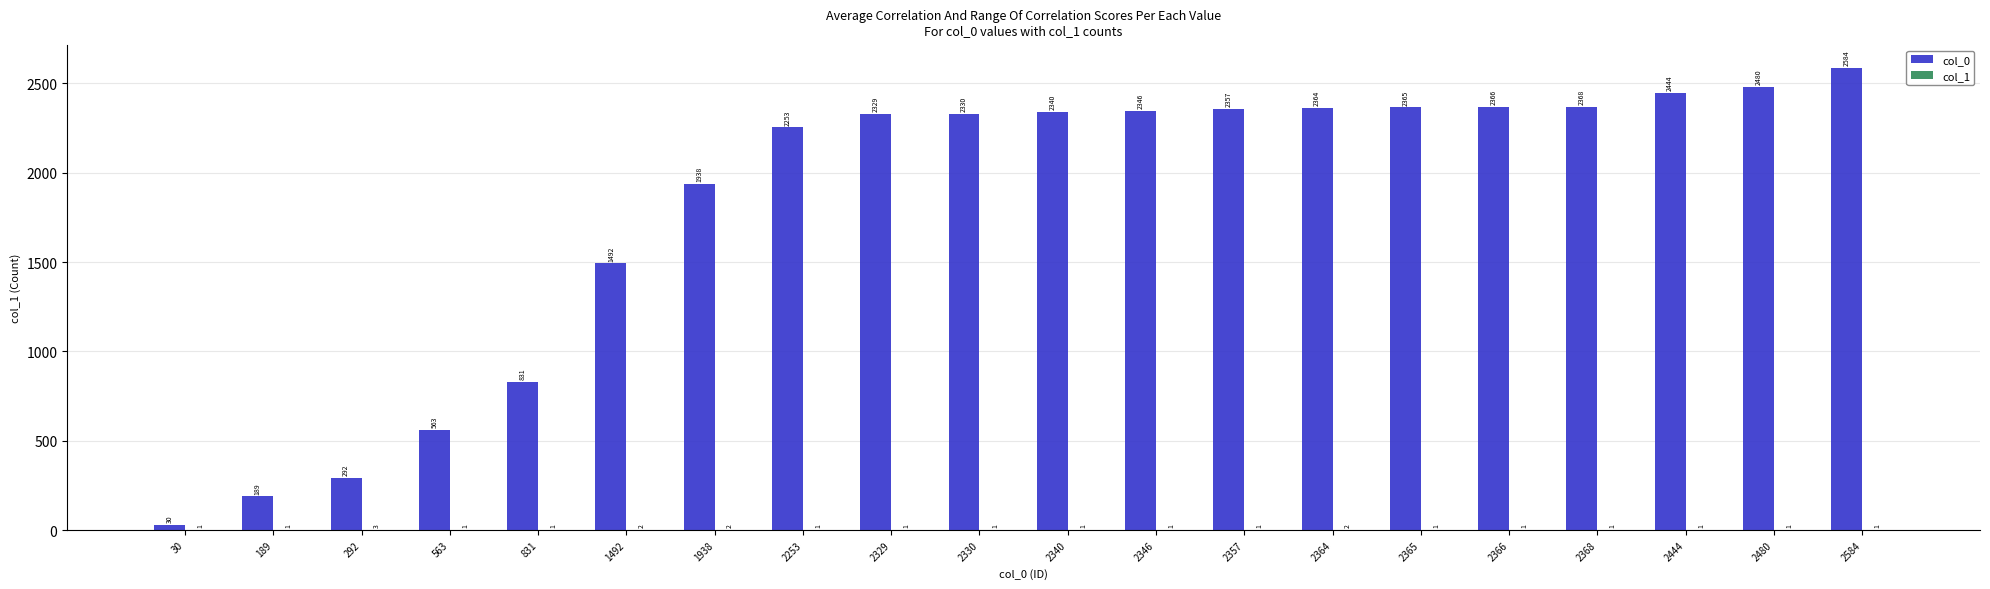

How many categories are shown in the chart?

20